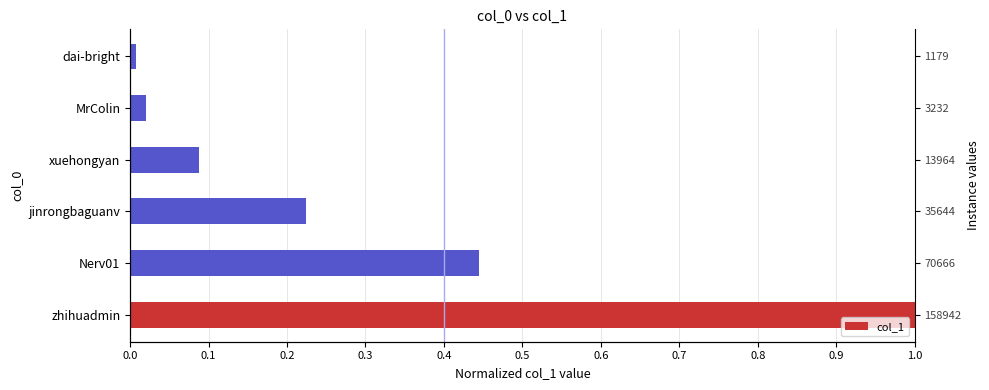

The chart shows a value of 0.1 at xuehongyan. True or false?

False